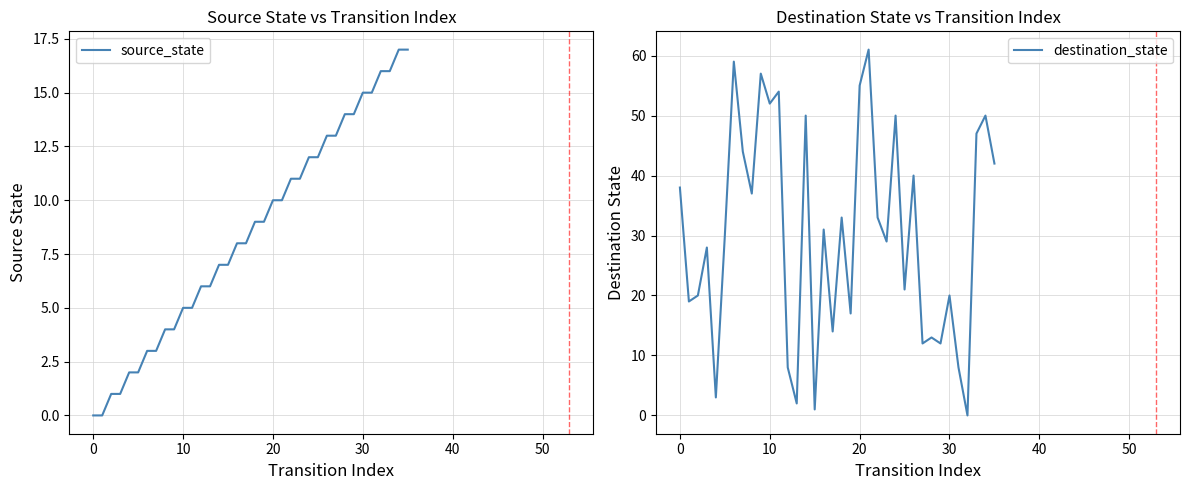

True or false: destination_state and source_state cross at least once.

True